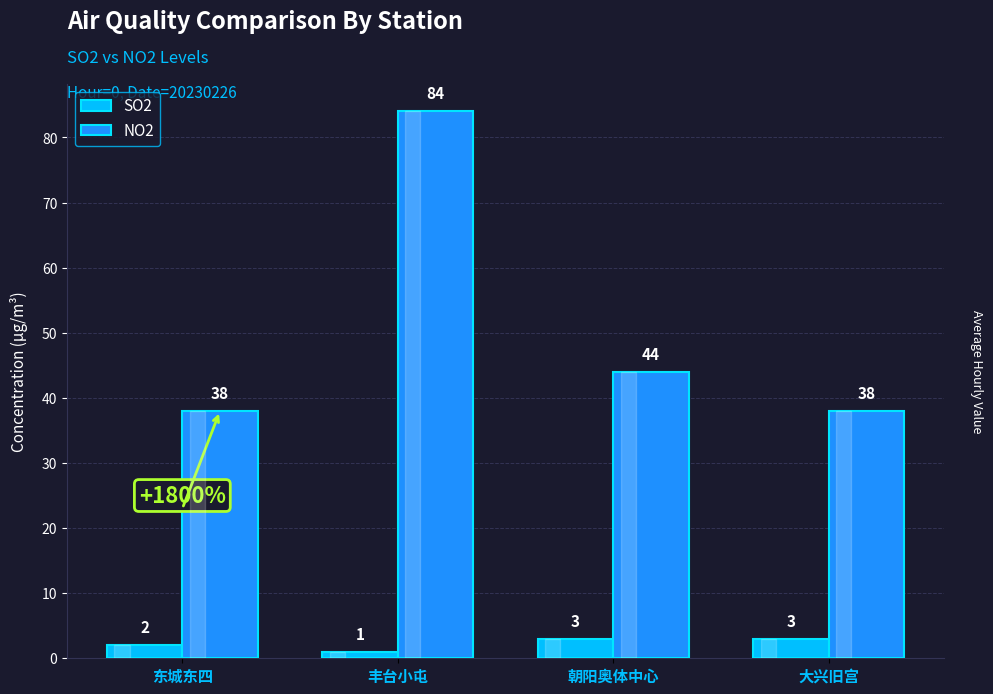

What is the smallest value displayed?

1